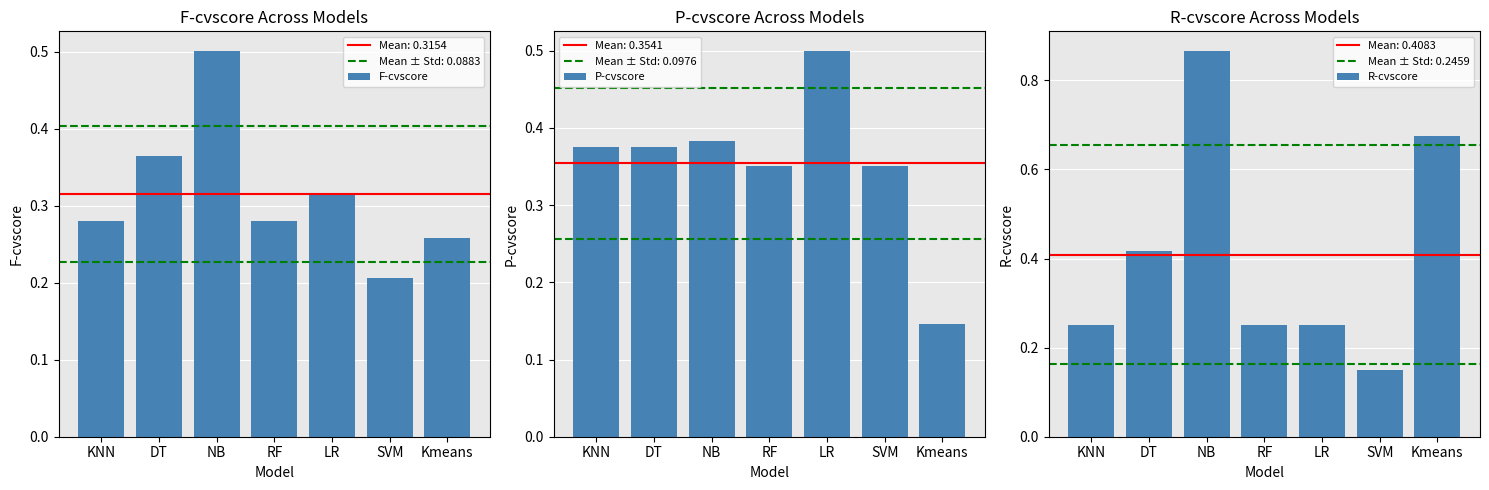

Between RF and SVM, which is larger?

RF